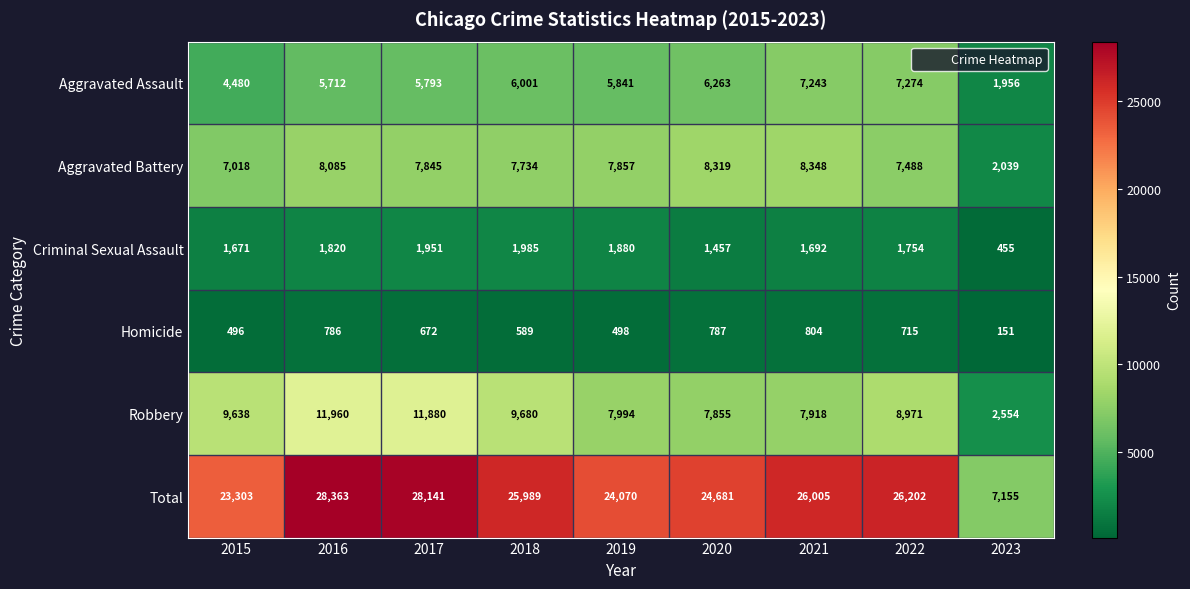

Which series changed the most between 2015 and 2023?

Total